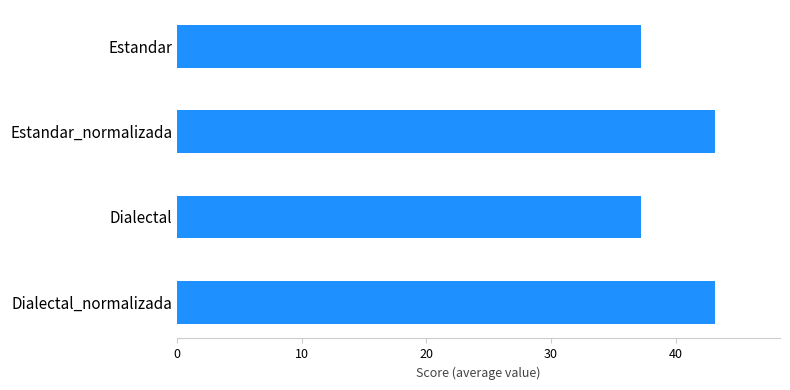

What is the minimum value shown in the chart?

37.2